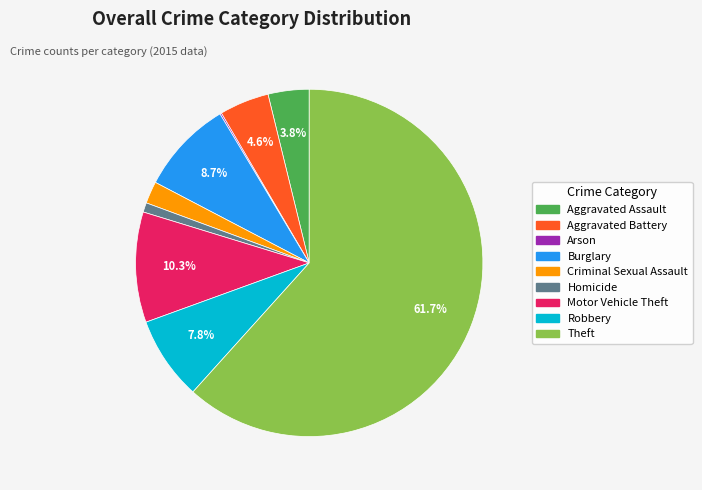

Between Motor Vehicle Theft and Burglary, which is larger?

Motor Vehicle Theft